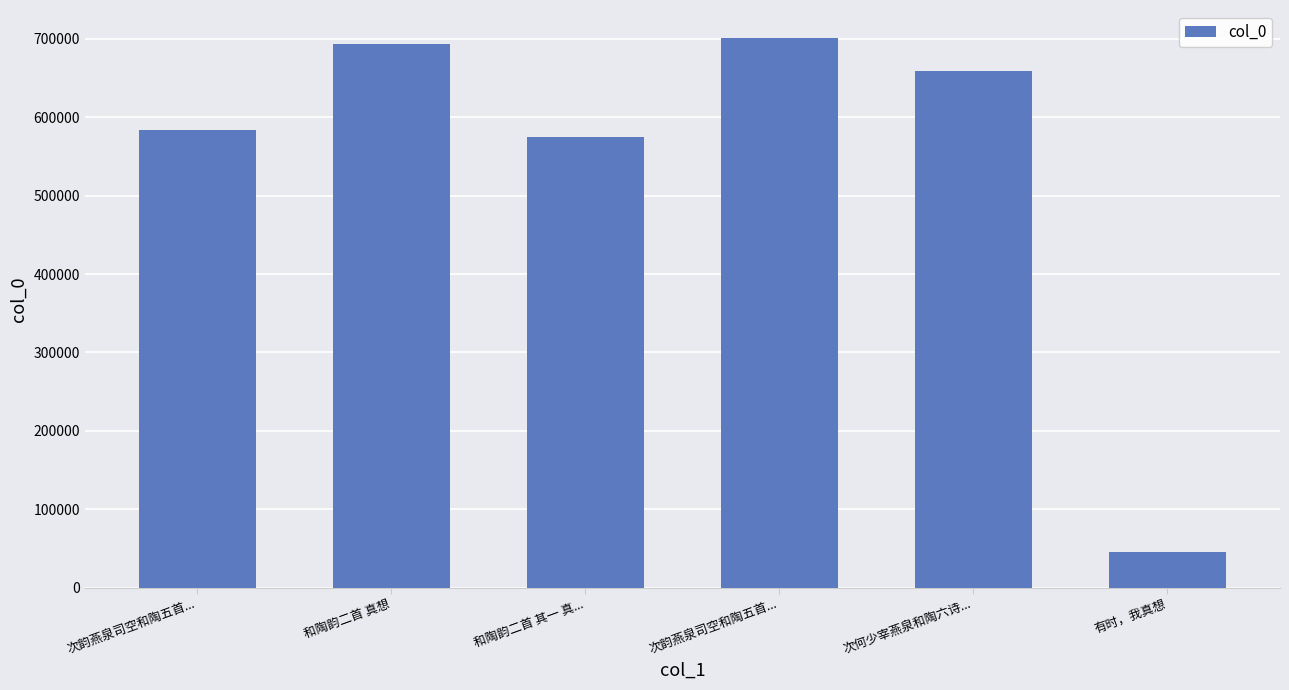

Which category has the highest value across all series?

次韵燕泉司空和陶五首...